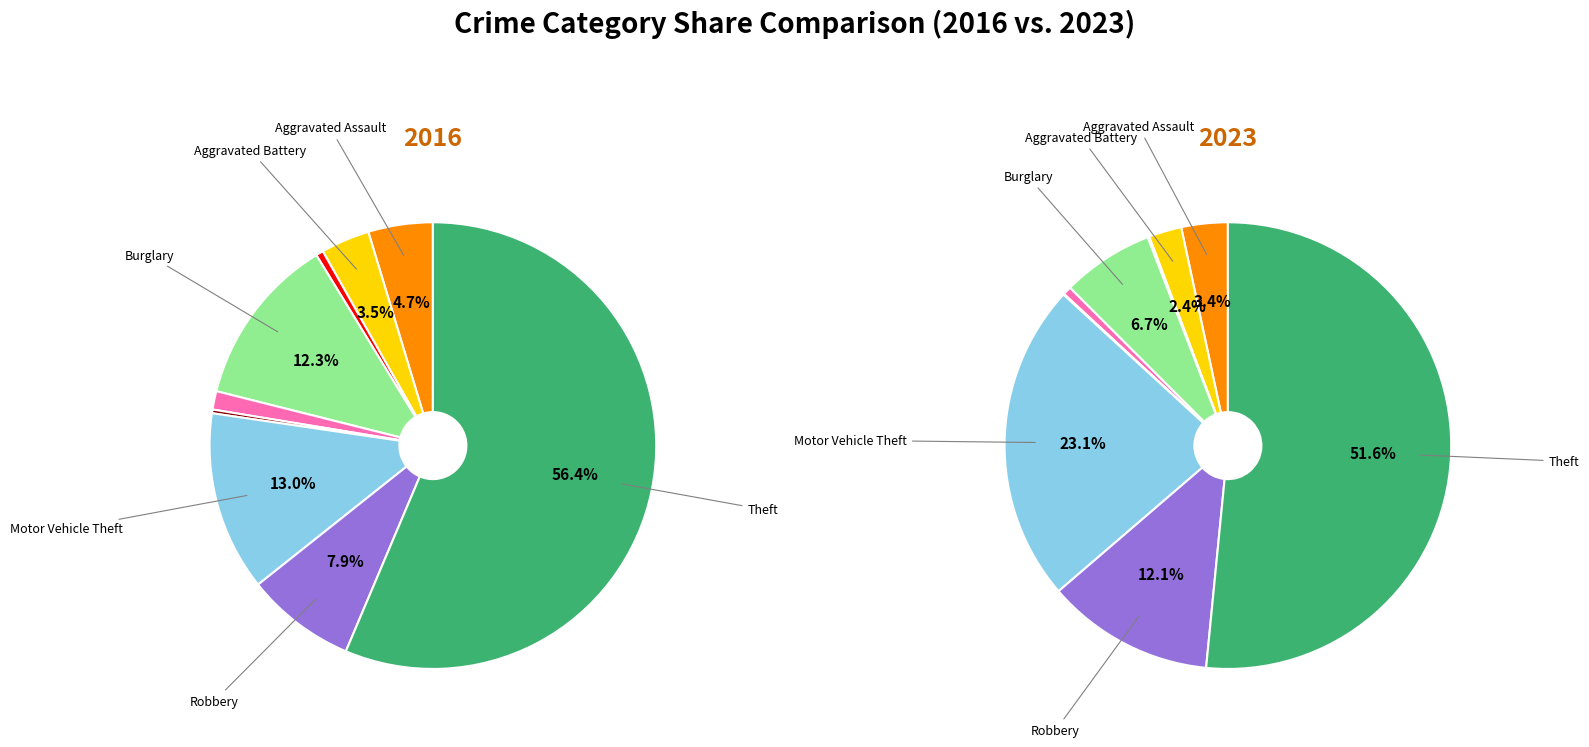

To the nearest percent, what percentage of the pie is Arson?

1%